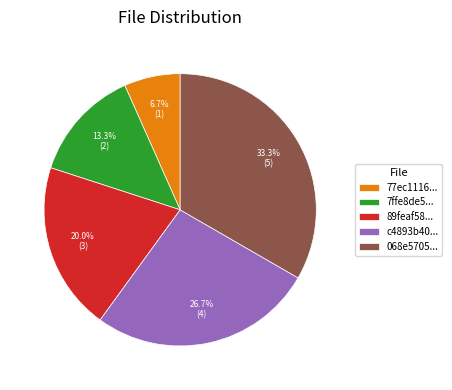

Which has a higher value, 77ec1116... or c4893b40...?

c4893b40...